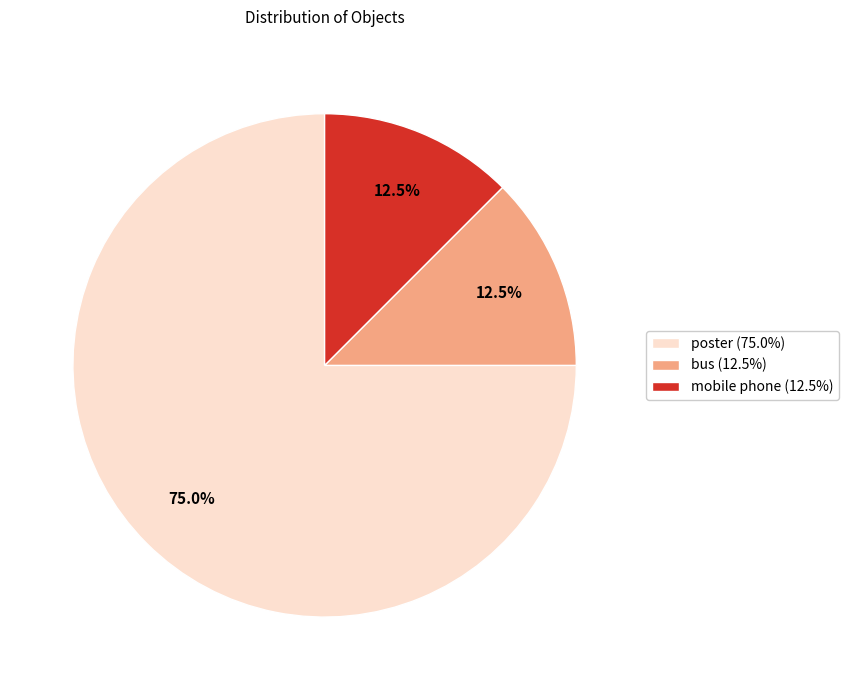

Approximately how many times larger is the value at poster (75.0%) compared to bus (12.5%)?

6.0